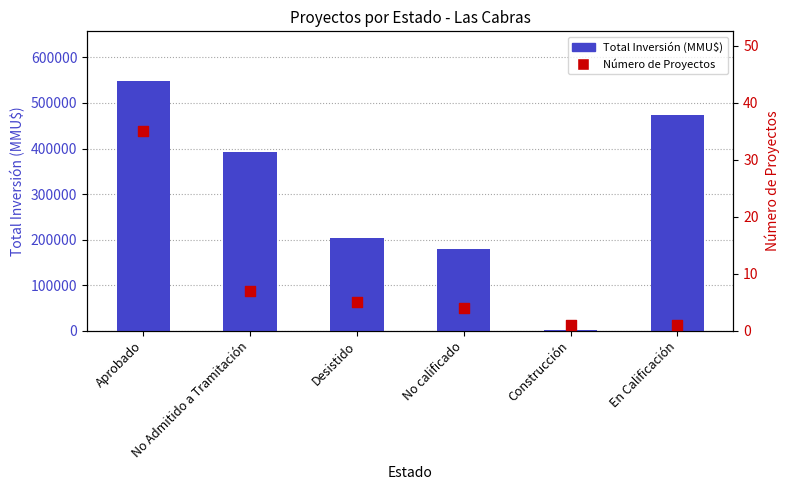

At which category is the sum across all series the highest?

Aprobado